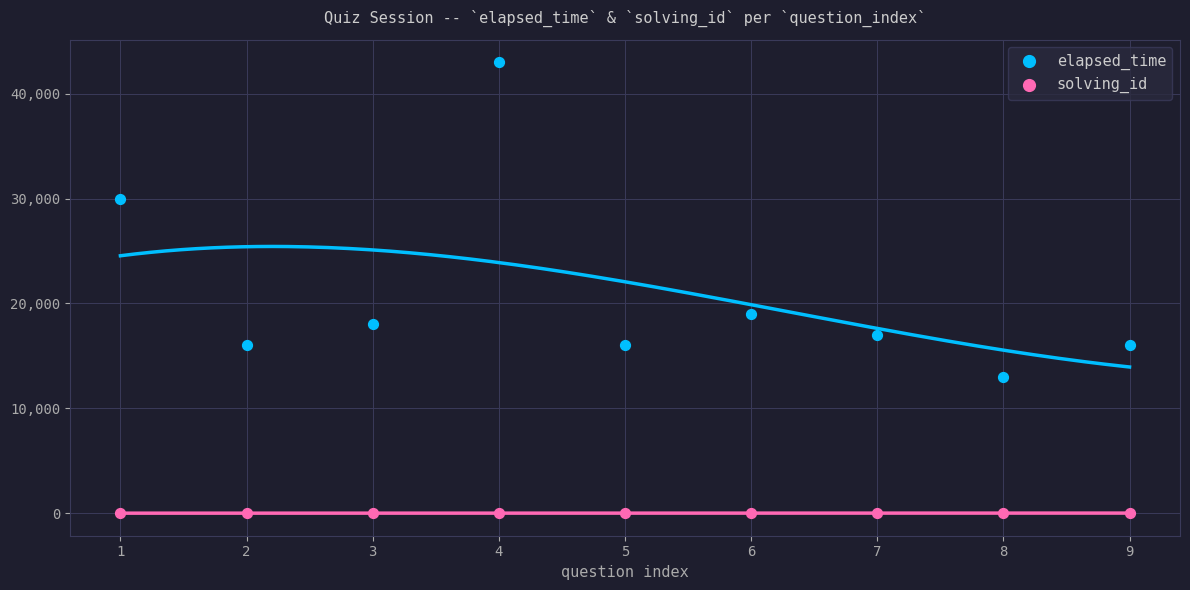

What are all the series names shown in the legend?

elapsed_time, solving_id